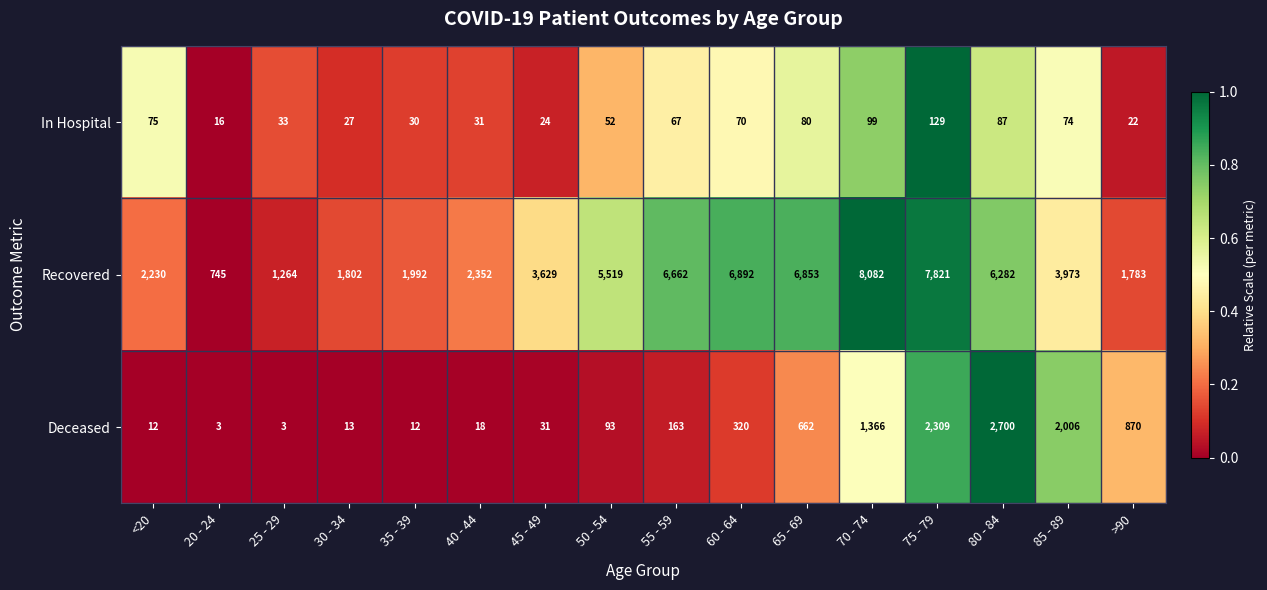

Count the number of categories in the chart.

16